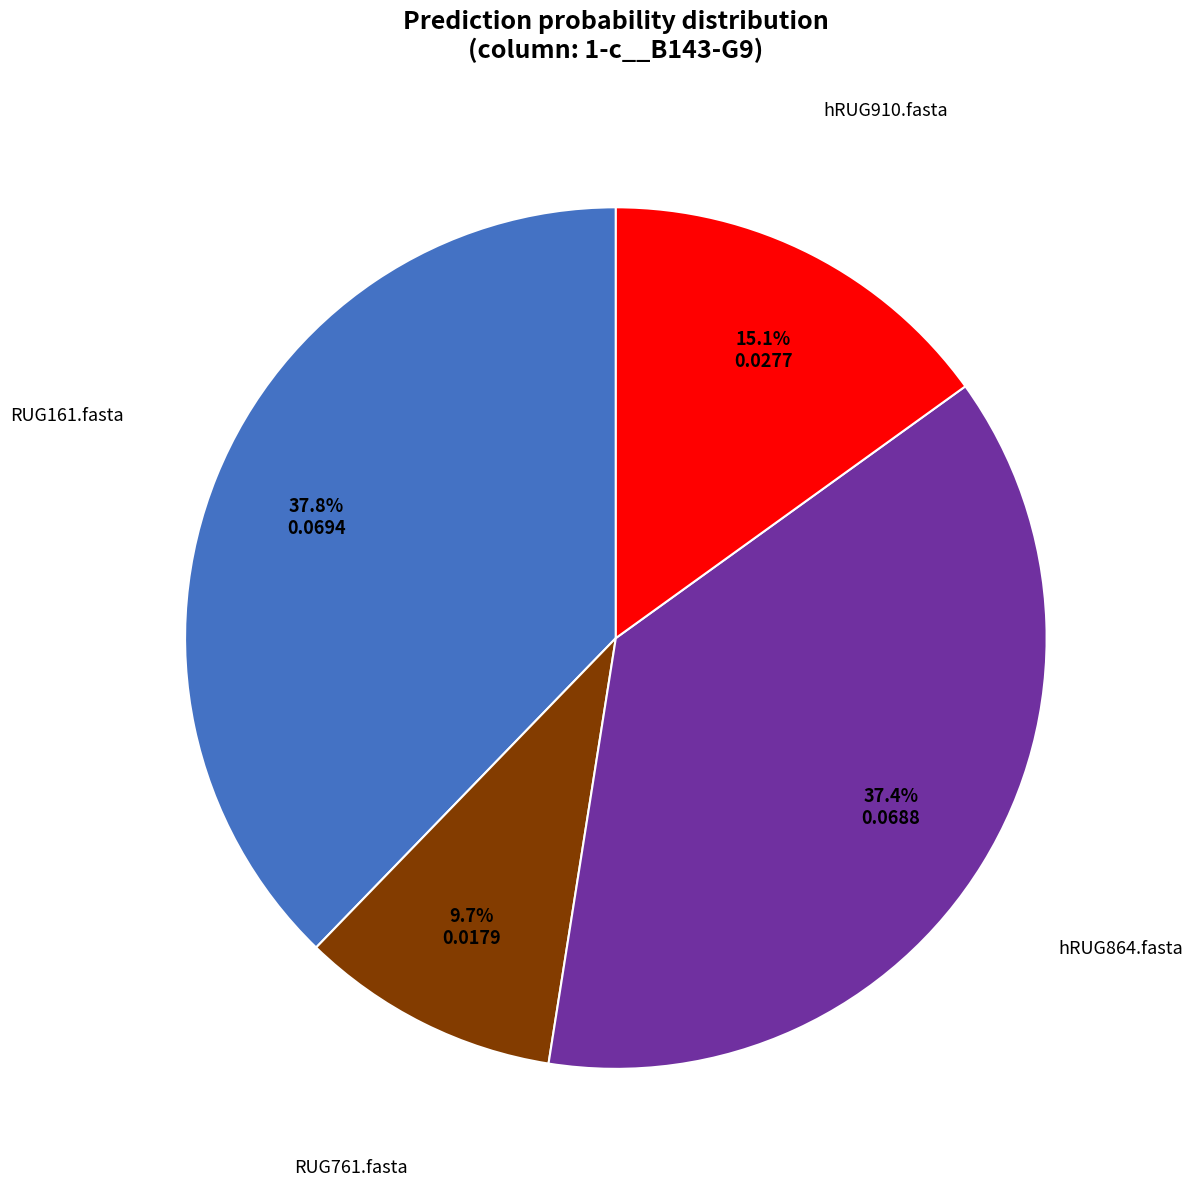

Count the number of slices in the pie.

4